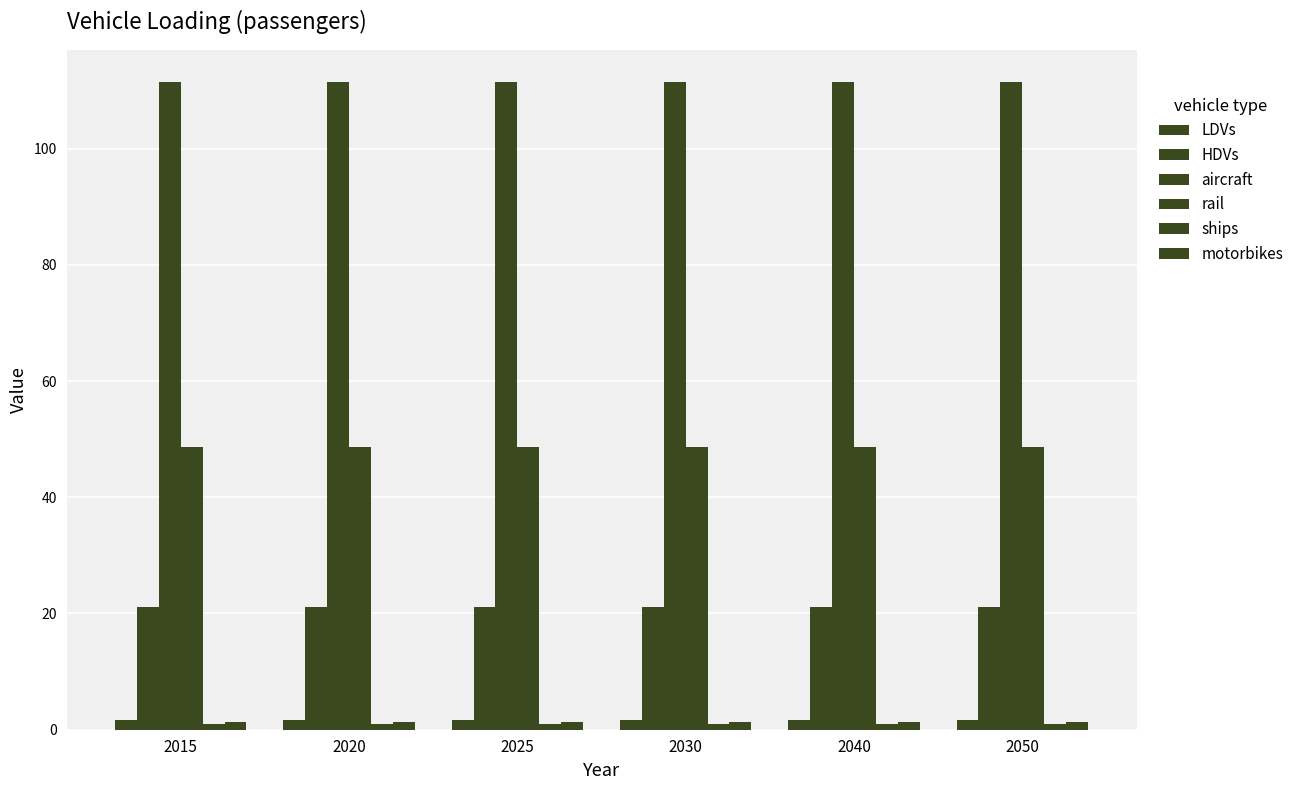

The aircraft series shows 111.4 at 2015. True or false?

True